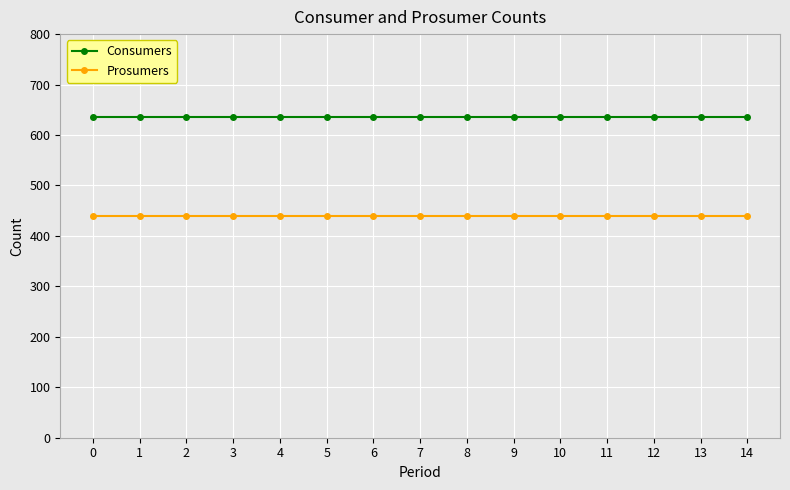

How many series are shown in this chart?

2